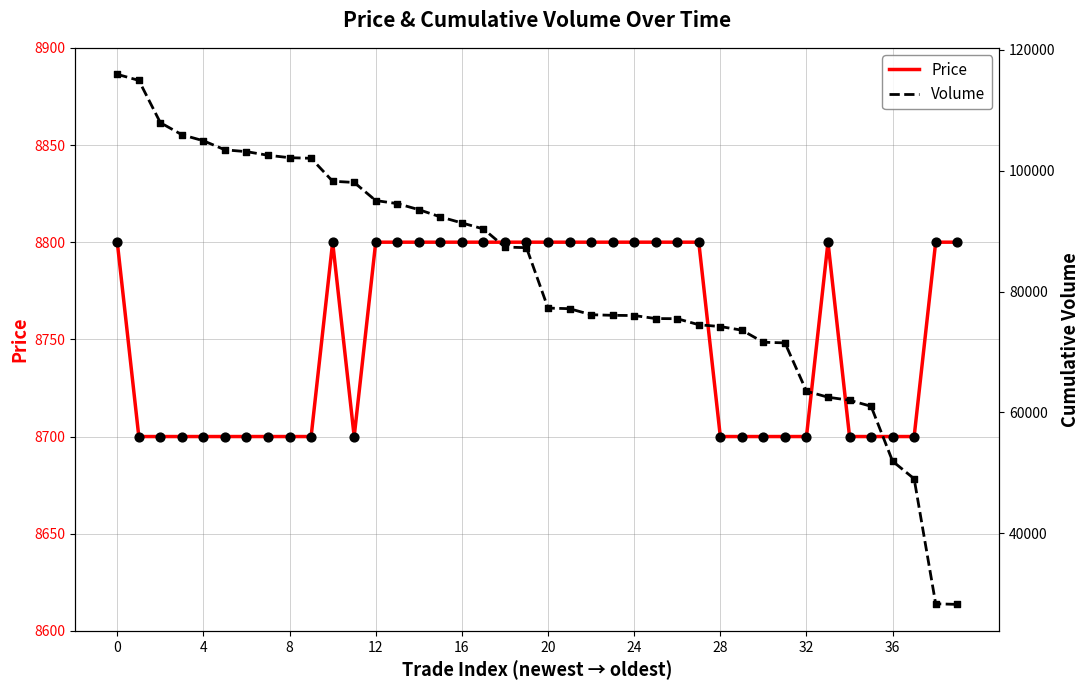

Which series has the widest spread of Y values?

Volume